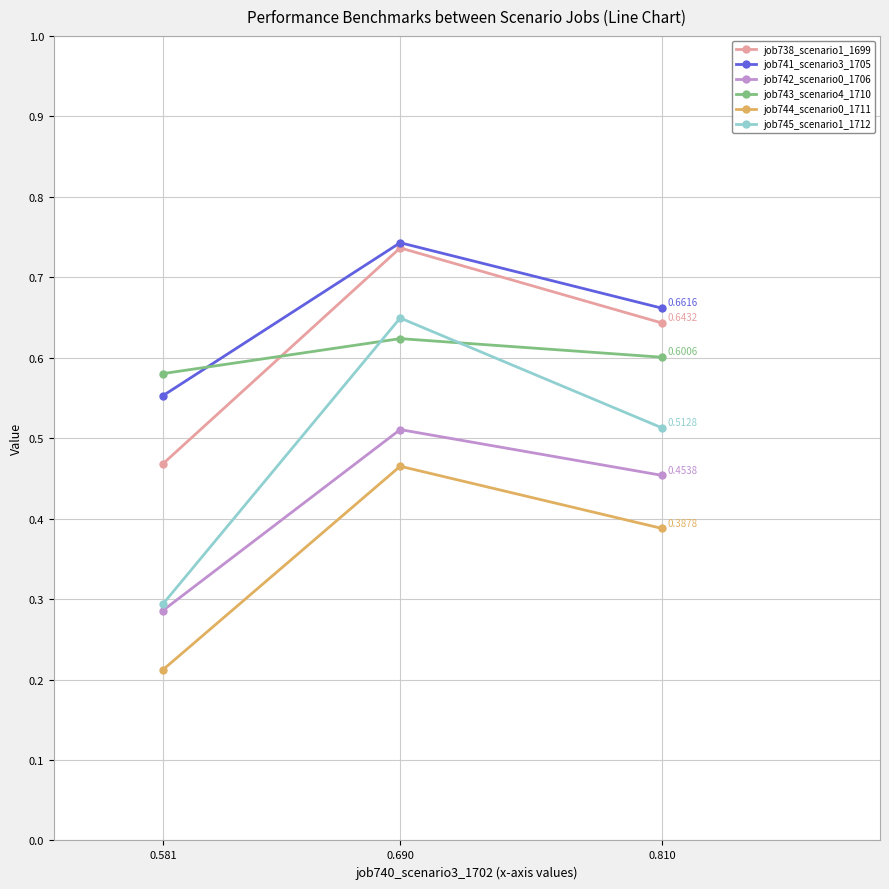

Between 0.581 and 0.690, which series saw the biggest shift?

job745_scenario1_1712